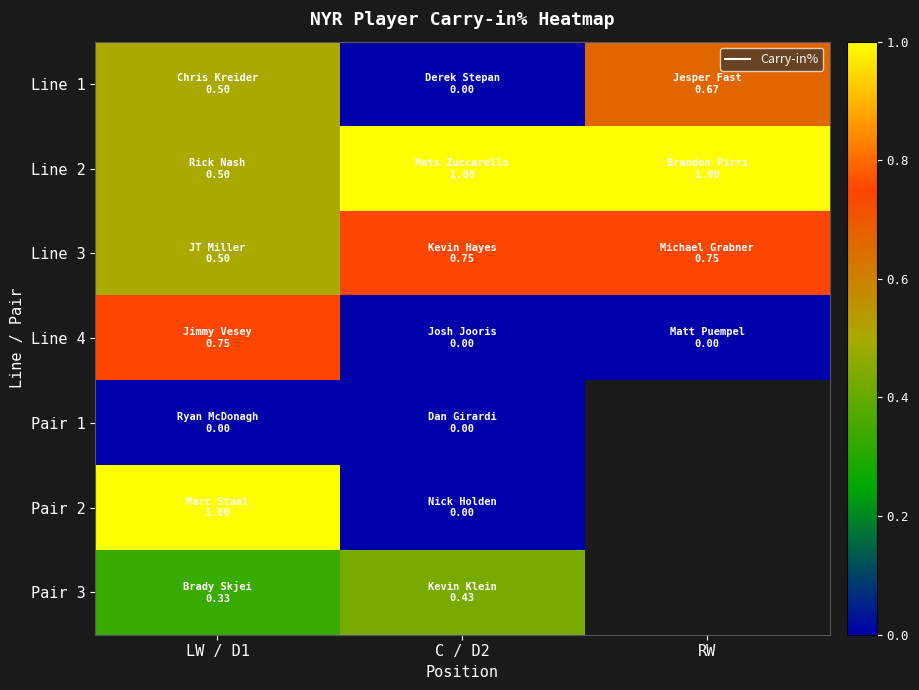

How many values in the Line 1 series exceed 0?

2